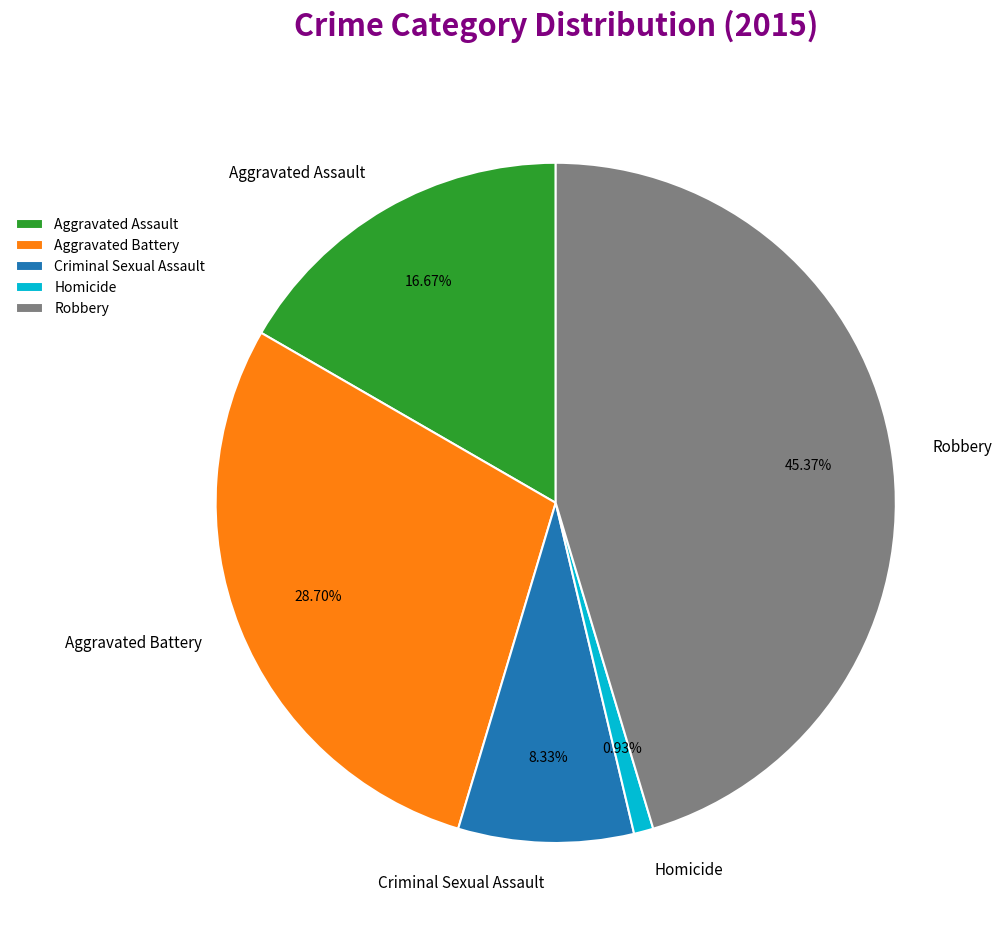

What is the total percentage of Aggravated Battery and Aggravated Assault?

45.4%